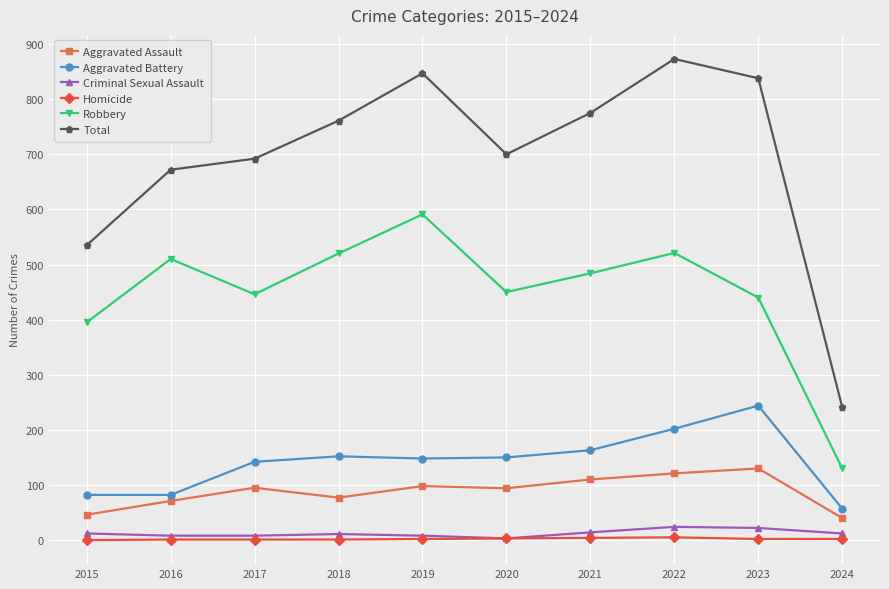

True or false: Aggravated Battery and Robbery cross at least once.

False